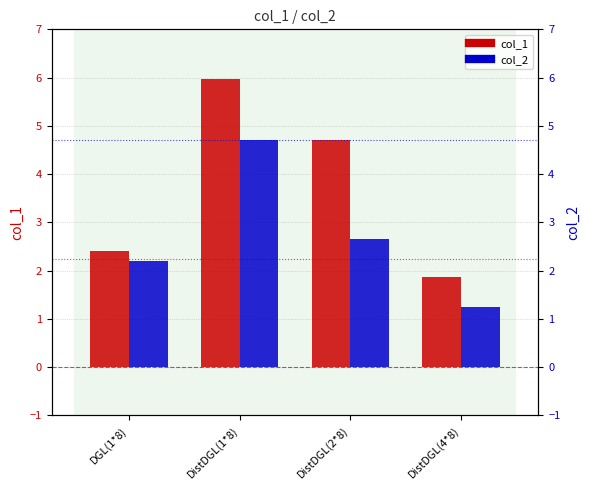

What is the value of the col_1 bar at the 3rd from the left?

4.7